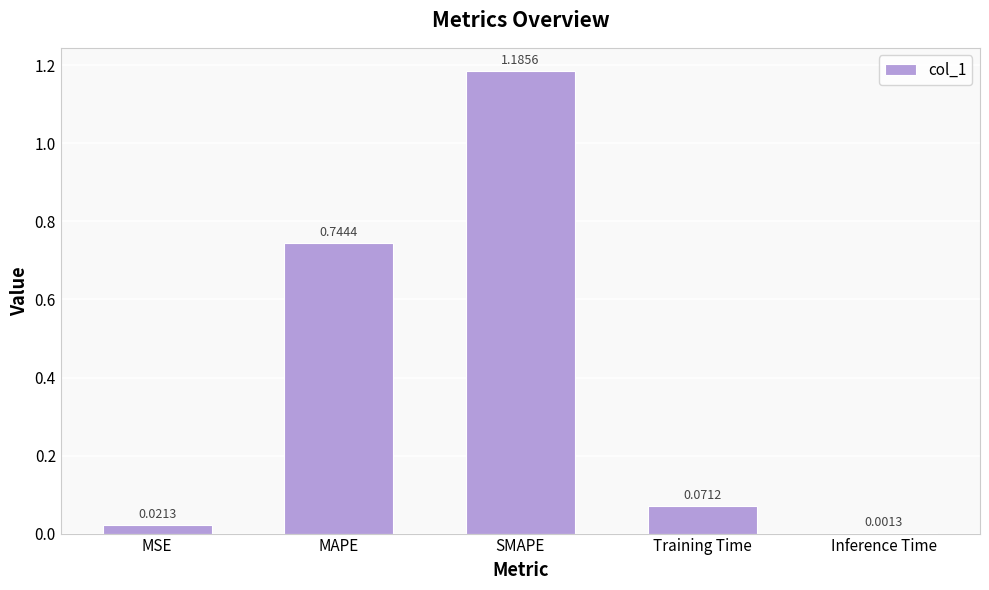

What is the sum of the values at MAPE and Training Time?

0.8